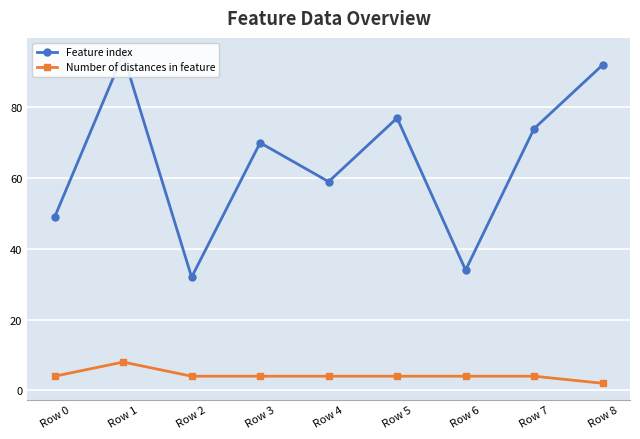

At which category is the sum across all series the highest?

Row 1